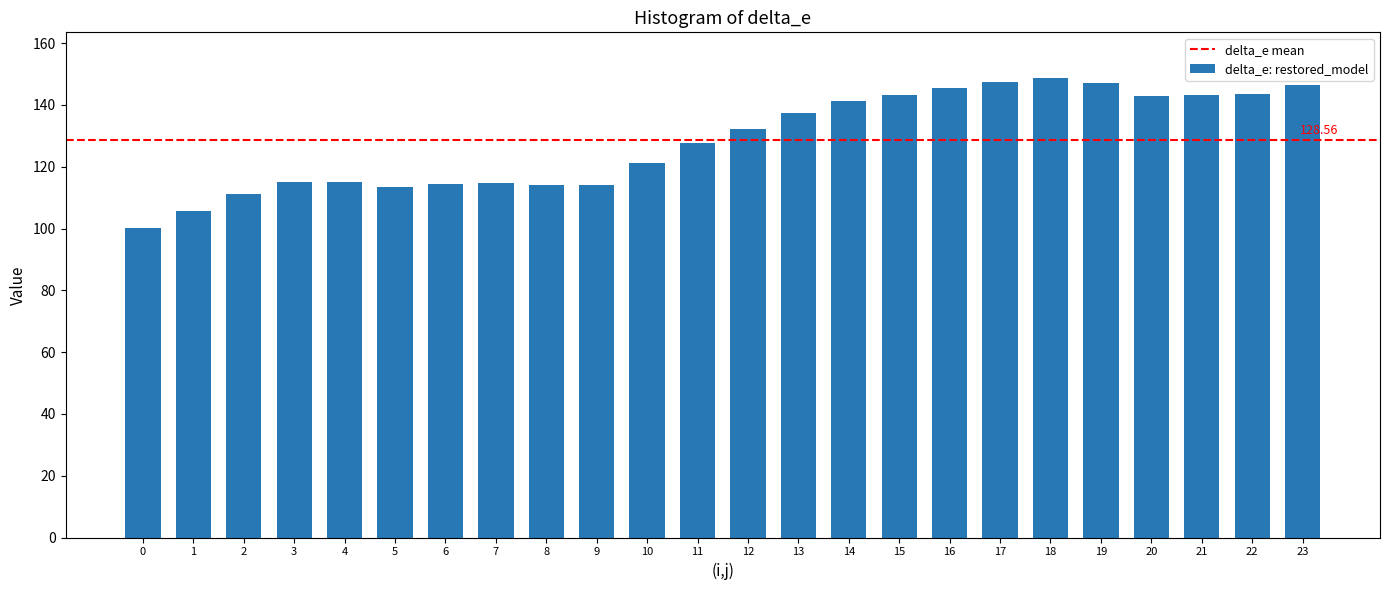

What is the ratio of the value at 21 to the value at 0?

1.4